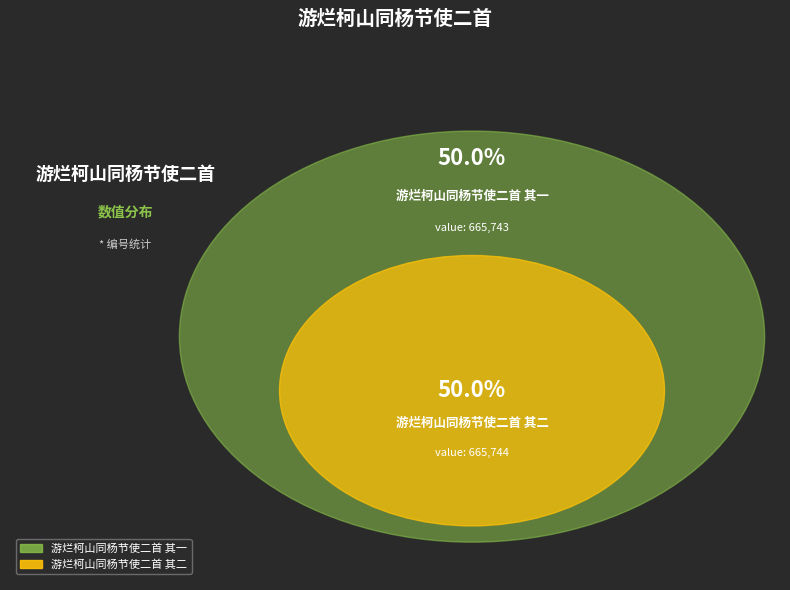

How many slices are in this pie chart?

2